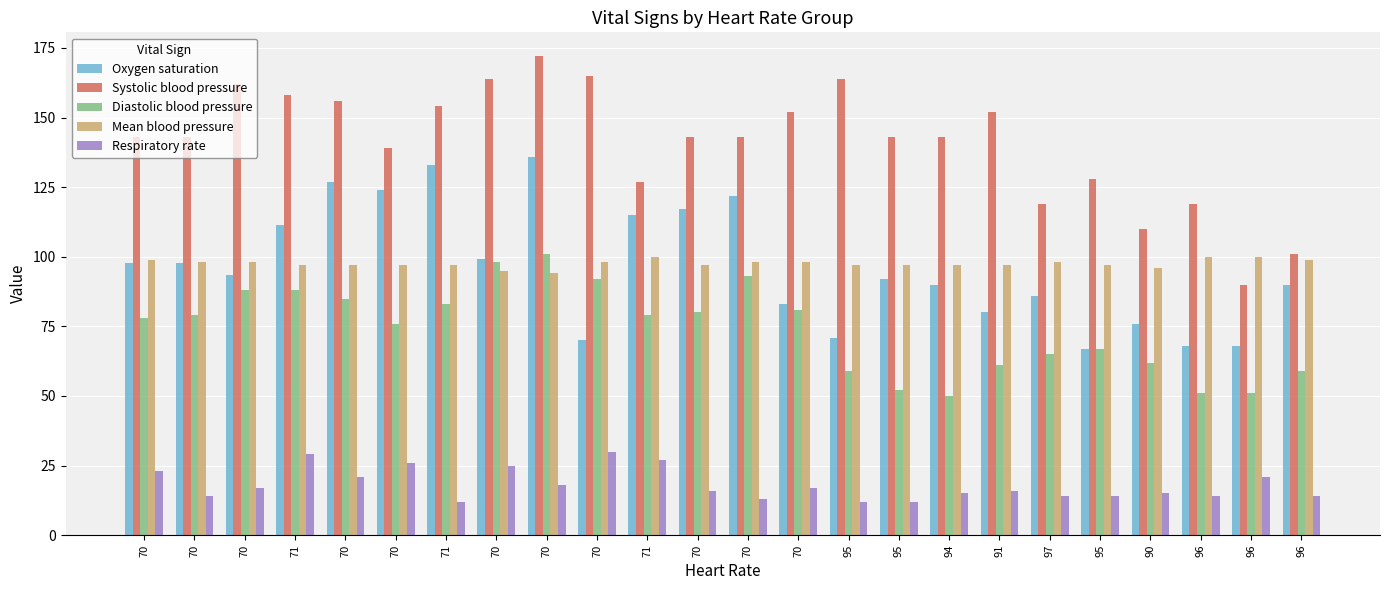

Count the number of data series in this chart.

5